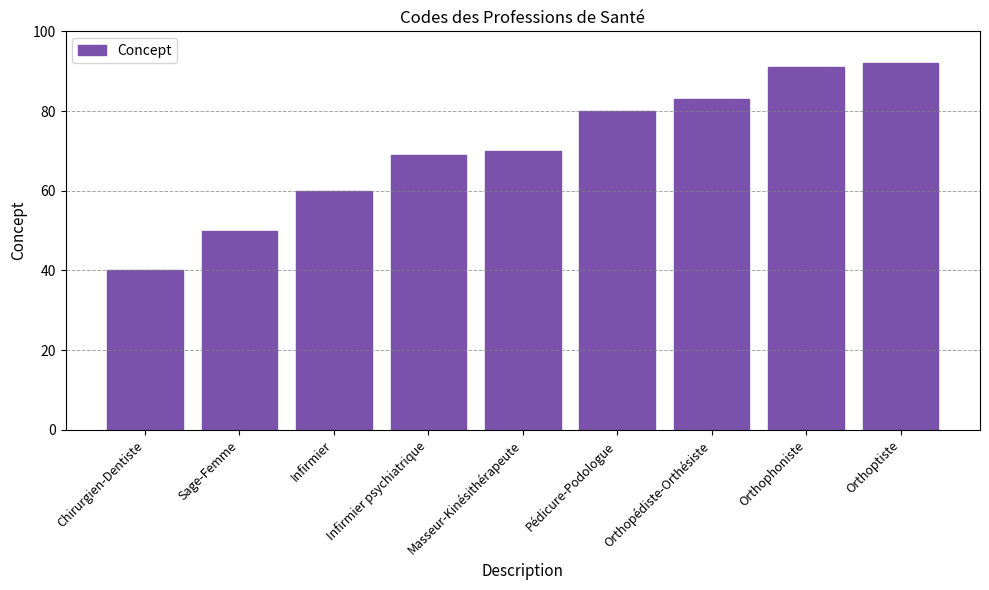

What is the maximum value shown in the chart?

92